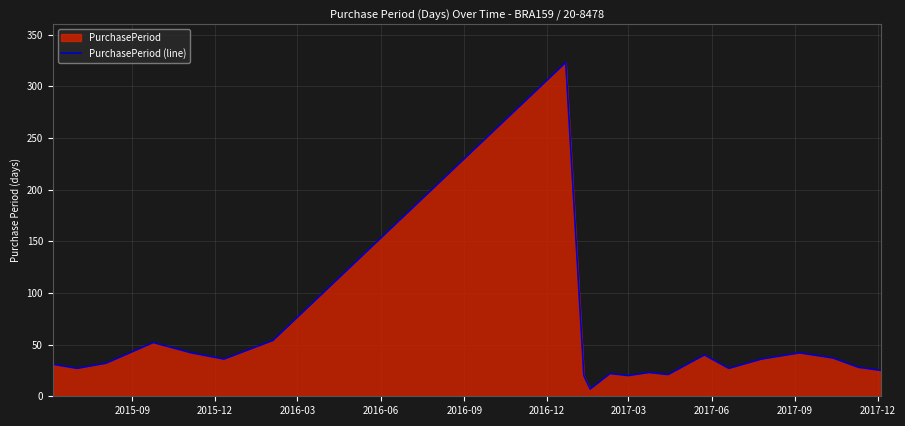

What is the difference between the maximum and minimum values?

316